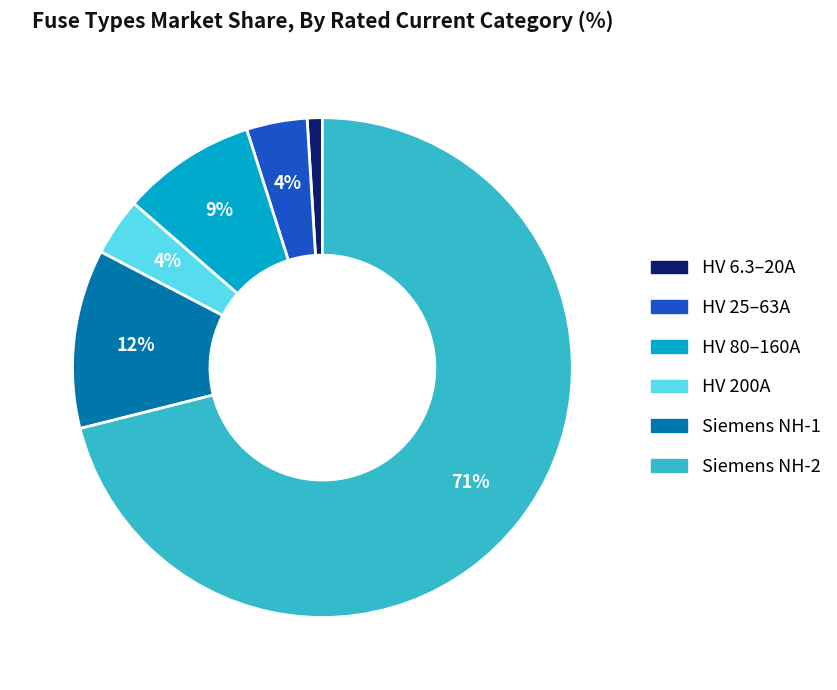

Is there a majority slice in this chart?

Yes